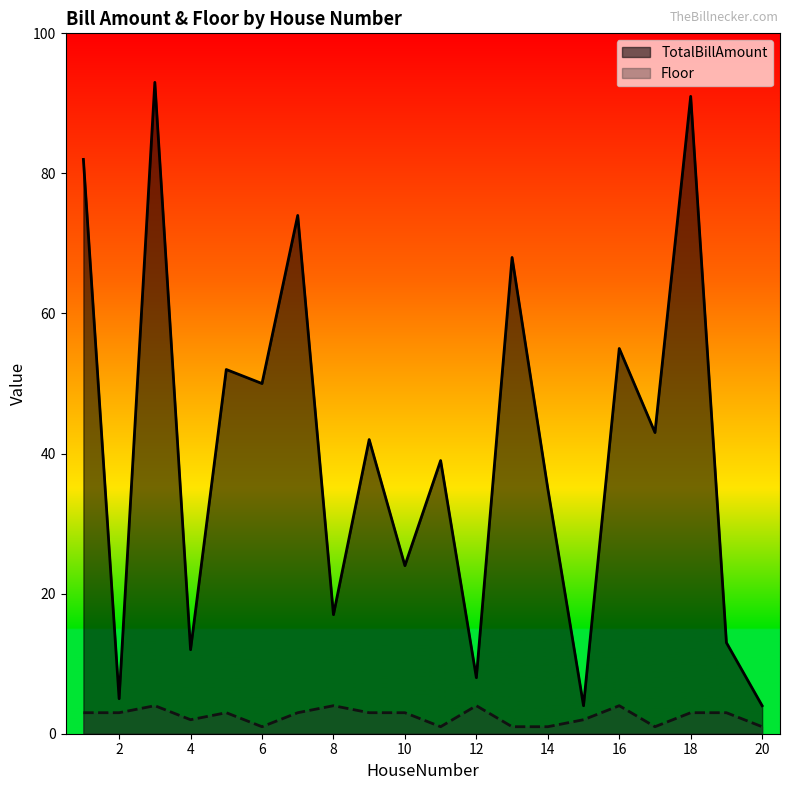

Where is the first local maximum for TotalBillAmount?

3